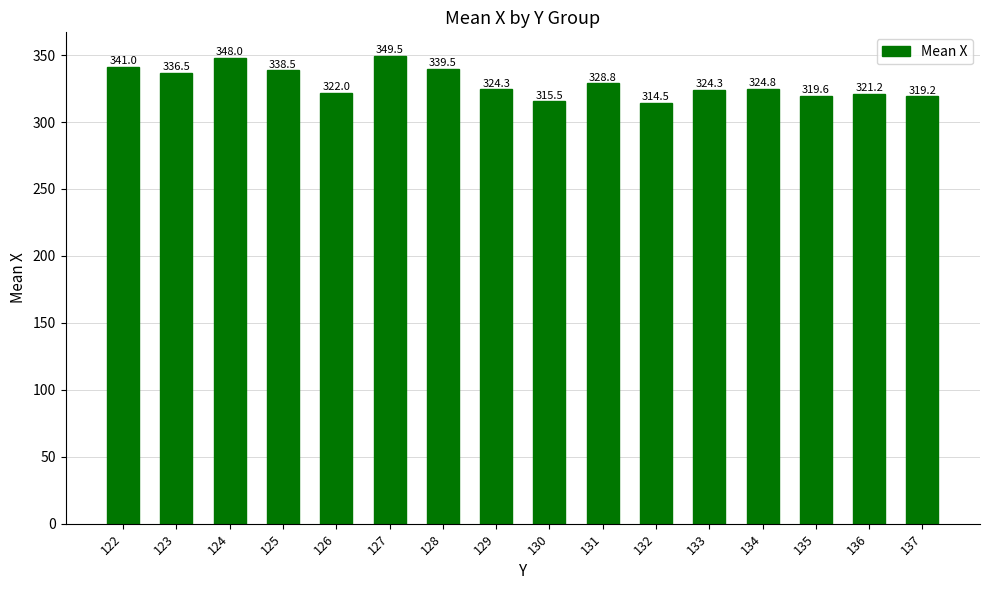

At which label does the data first exceed 324?

122